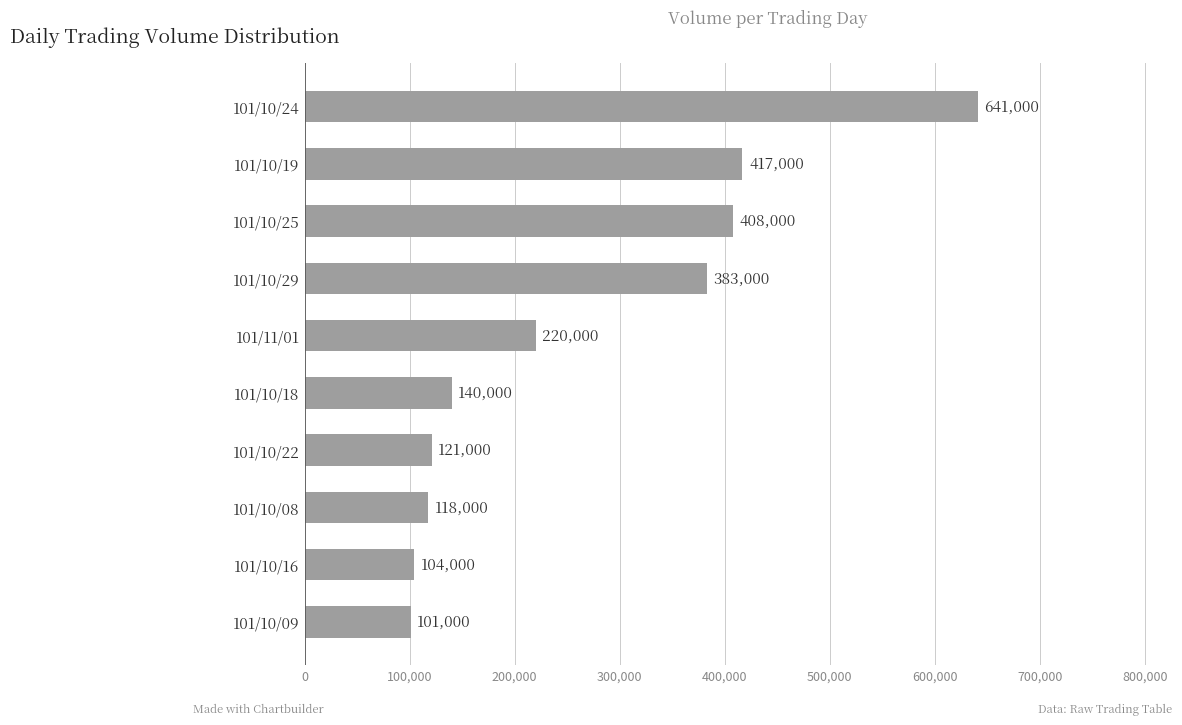

Is it true that the value at 101/10/29 is 80260?

False